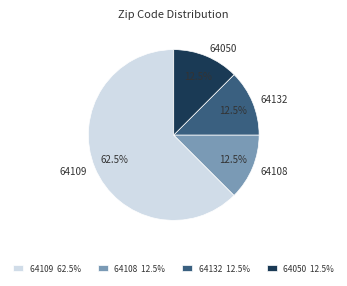

Which has a higher value, 64109 or 64132?

64109